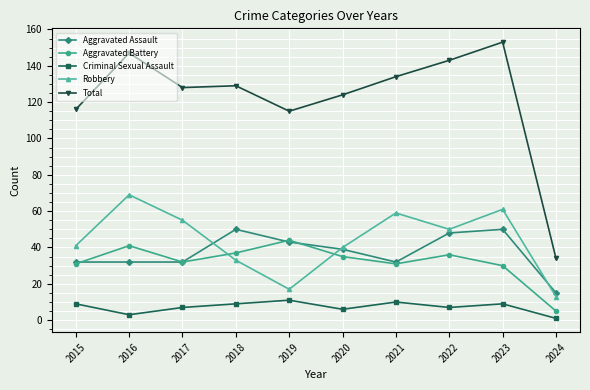

In Total, how many points are lower than both neighbors (excluding endpoints)?

2